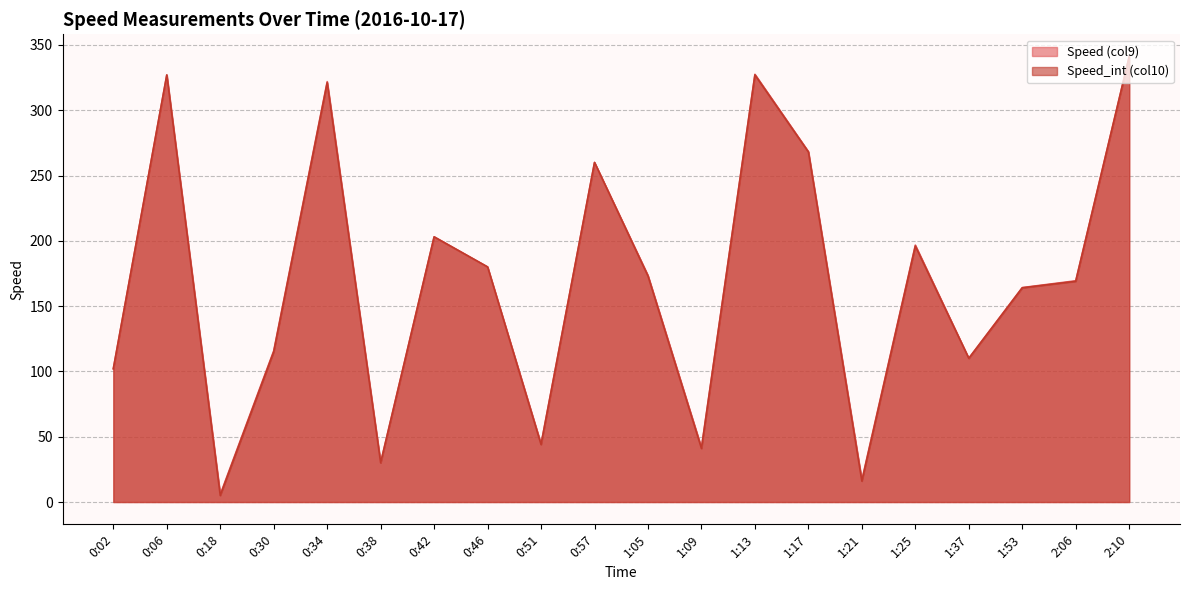

What is the label of the 16th point from the left?

1:25